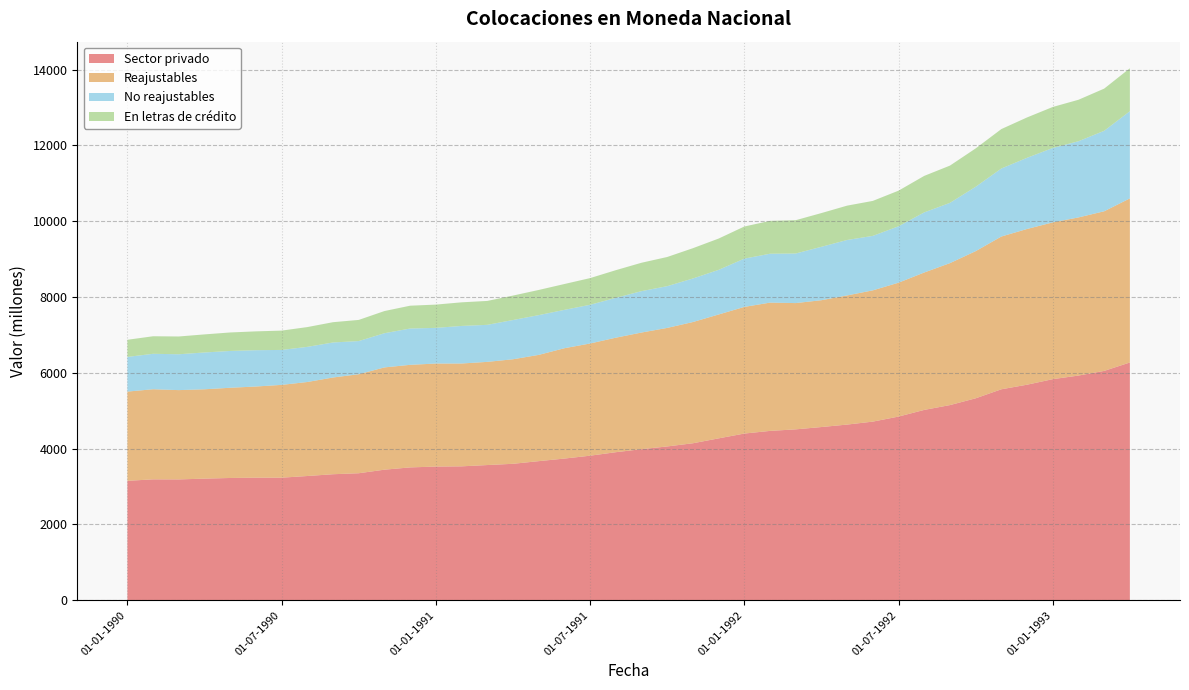

Reading left to right, extract all data points from this chart.

Sector privado: 01-01-1990=3151	01-02-1990=3190	01-03-1990=3188	01-04-1990=3209	01-05-1990=3226	01-06-1990=3234	01-07-1990=3234	01-08-1990=3278	01-09-1990=3325	01-10-1990=3351	01-11-1990=3445	01-12-1990=3505	01-01-1991=3527	01-02-1991=3533	01-03-1991=3567	01-04-1991=3600	01-05-1991=3670	01-06-1991=3738	01-07-1991=3814	01-08-1991=3906	01-09-1991=3986	01-10-1991=4058	01-11-1991=4142	01-12-1991=4271	01-01-1992=4398	01-02-1992=4468	01-03-1992=4509	01-04-1992=4570	01-05-1992=4635	01-06-1992=4713	01-07-1992=4846	01-08-1992=5022	01-09-1992=5149	01-10-1992=5328	01-11-1992=5566	01-12-1992=5687	01-01-1993=5833	01-02-1993=5928	01-03-1993=6051	01-04-1993=6273
Reajustables: 01-01-1990=2354	01-02-1990=2377	01-03-1990=2356	01-04-1990=2357	01-05-1990=2380	01-06-1990=2405	01-07-1990=2448	01-08-1990=2480	01-09-1990=2552	01-10-1990=2612	01-11-1990=2698	01-12-1990=2706	01-01-1991=2718	01-02-1991=2713	01-03-1991=2722	01-04-1991=2758	01-05-1991=2803	01-06-1991=2911	01-07-1991=2960	01-08-1991=3021	01-09-1991=3077	01-10-1991=3127	01-11-1991=3198	01-12-1991=3268	01-01-1992=3341	01-02-1992=3384	01-03-1992=3331	01-04-1992=3346	01-05-1992=3407	01-06-1992=3463	01-07-1992=3532	01-08-1992=3625	01-09-1992=3745	01-10-1992=3882	01-11-1992=4030	01-12-1992=4108	01-01-1993=4136	01-02-1993=4172	01-03-1993=4211	01-04-1993=4329
No reajustables: 01-01-1990=915	01-02-1990=935	01-03-1990=946	01-04-1990=971	01-05-1990=971	01-06-1990=958	01-07-1990=922	01-08-1990=927	01-09-1990=924	01-10-1990=875	01-11-1990=902	01-12-1990=958	01-01-1991=941	01-02-1991=991	01-03-1991=977	01-04-1991=1035	01-05-1991=1049	01-06-1991=1012	01-07-1991=1021	01-08-1991=1051	01-09-1991=1092	01-10-1991=1101	01-11-1991=1149	01-12-1991=1177	01-01-1992=1274	01-02-1992=1290	01-03-1992=1308	01-04-1992=1409	01-05-1992=1463	01-06-1992=1437	01-07-1992=1488	01-08-1992=1586	01-09-1992=1590	01-10-1992=1698	01-11-1992=1794	01-12-1992=1878	01-01-1993=1963	01-02-1993=2010	01-03-1993=2123	01-04-1993=2300
En letras de crédito: 01-01-1990=452	01-02-1990=463	01-03-1990=469	01-04-1990=477	01-05-1990=488	01-06-1990=497	01-07-1990=510	01-08-1990=522	01-09-1990=535	01-10-1990=558	01-11-1990=585	01-12-1990=602	01-01-1991=614	01-02-1991=623	01-03-1991=631	01-04-1991=645	01-05-1991=664	01-06-1991=682	01-07-1991=704	01-08-1991=730	01-09-1991=749	01-10-1991=770	01-11-1991=799	01-12-1991=826	01-01-1992=847	01-02-1992=867	01-03-1992=879	01-04-1992=890	01-05-1992=906	01-06-1992=923	01-07-1992=940	01-08-1992=963	01-09-1992=983	01-10-1992=1012	01-11-1992=1041	01-12-1992=1065	01-01-1993=1082	01-02-1993=1094	01-03-1993=1113	01-04-1993=1133